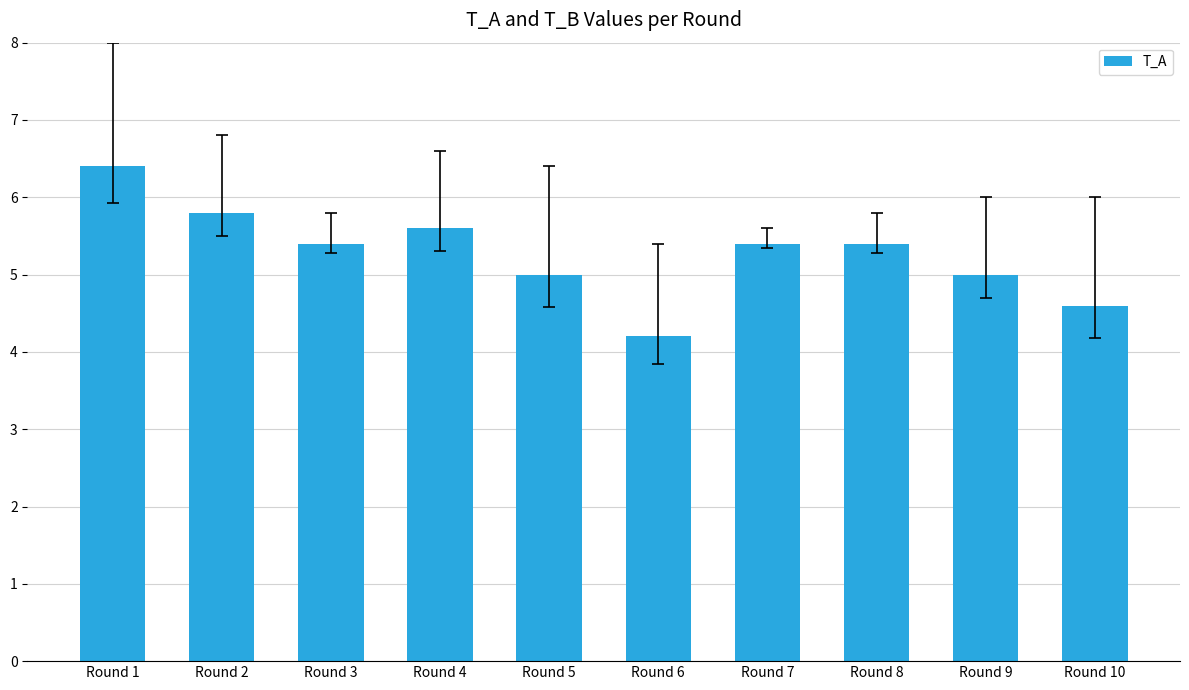

What is the ratio of the value at Round 6 to the value at Round 5?

0.8